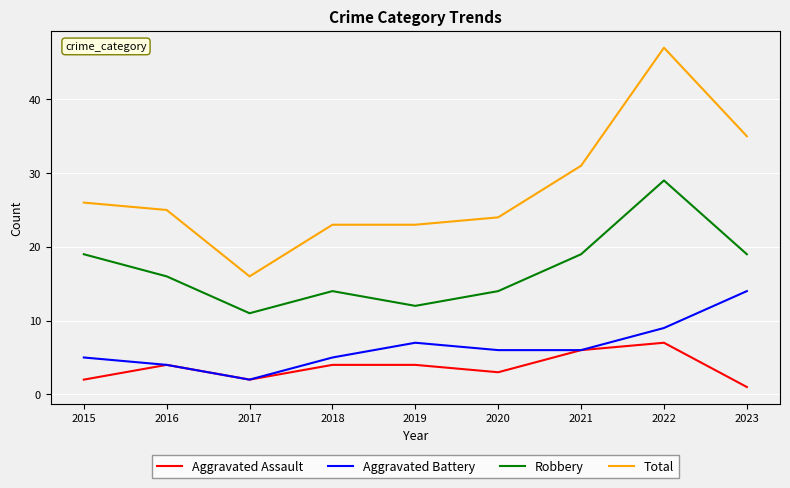

True or false: Aggravated Assault and Robbery intersect in this chart.

False